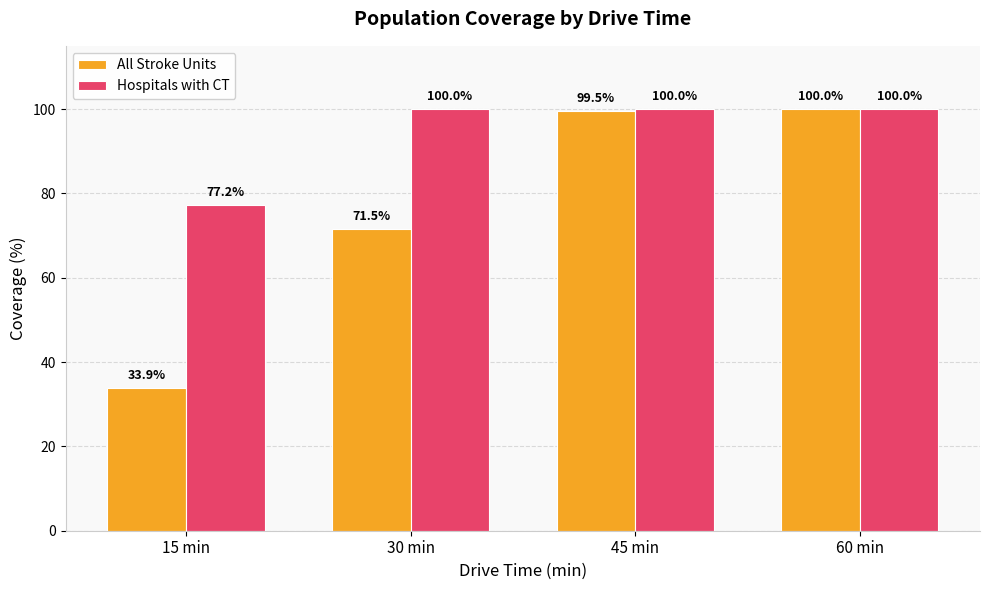

What is the value of the Hospitals with CT bar at the 1st from the left?

77.2